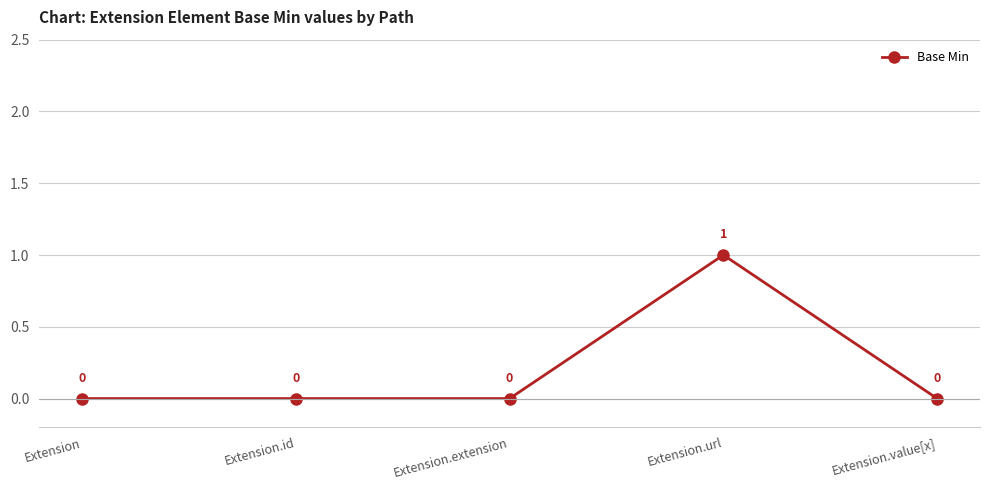

Reading left to right, list all the values displayed in this chart.

Extension=0	Extension.id=0	Extension.extension=0	Extension.url=1	Extension.value[x]=0